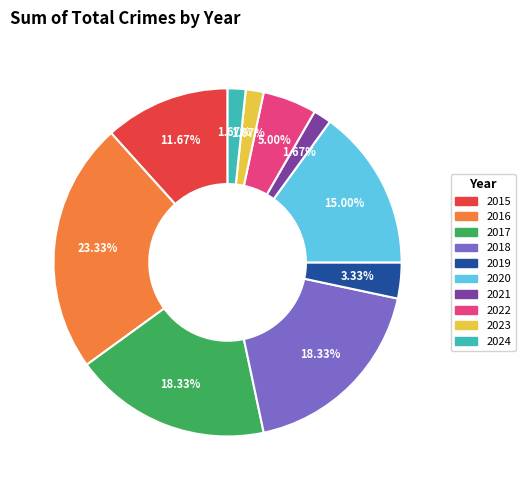

What percentage is NOT represented by 2015?

88.3%